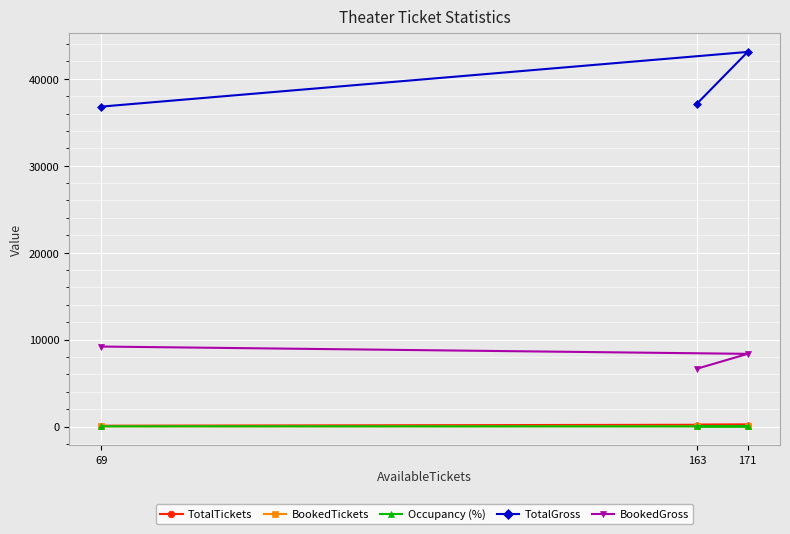

What is the value of the TotalGross point at the 3rd from the left?

43090.0